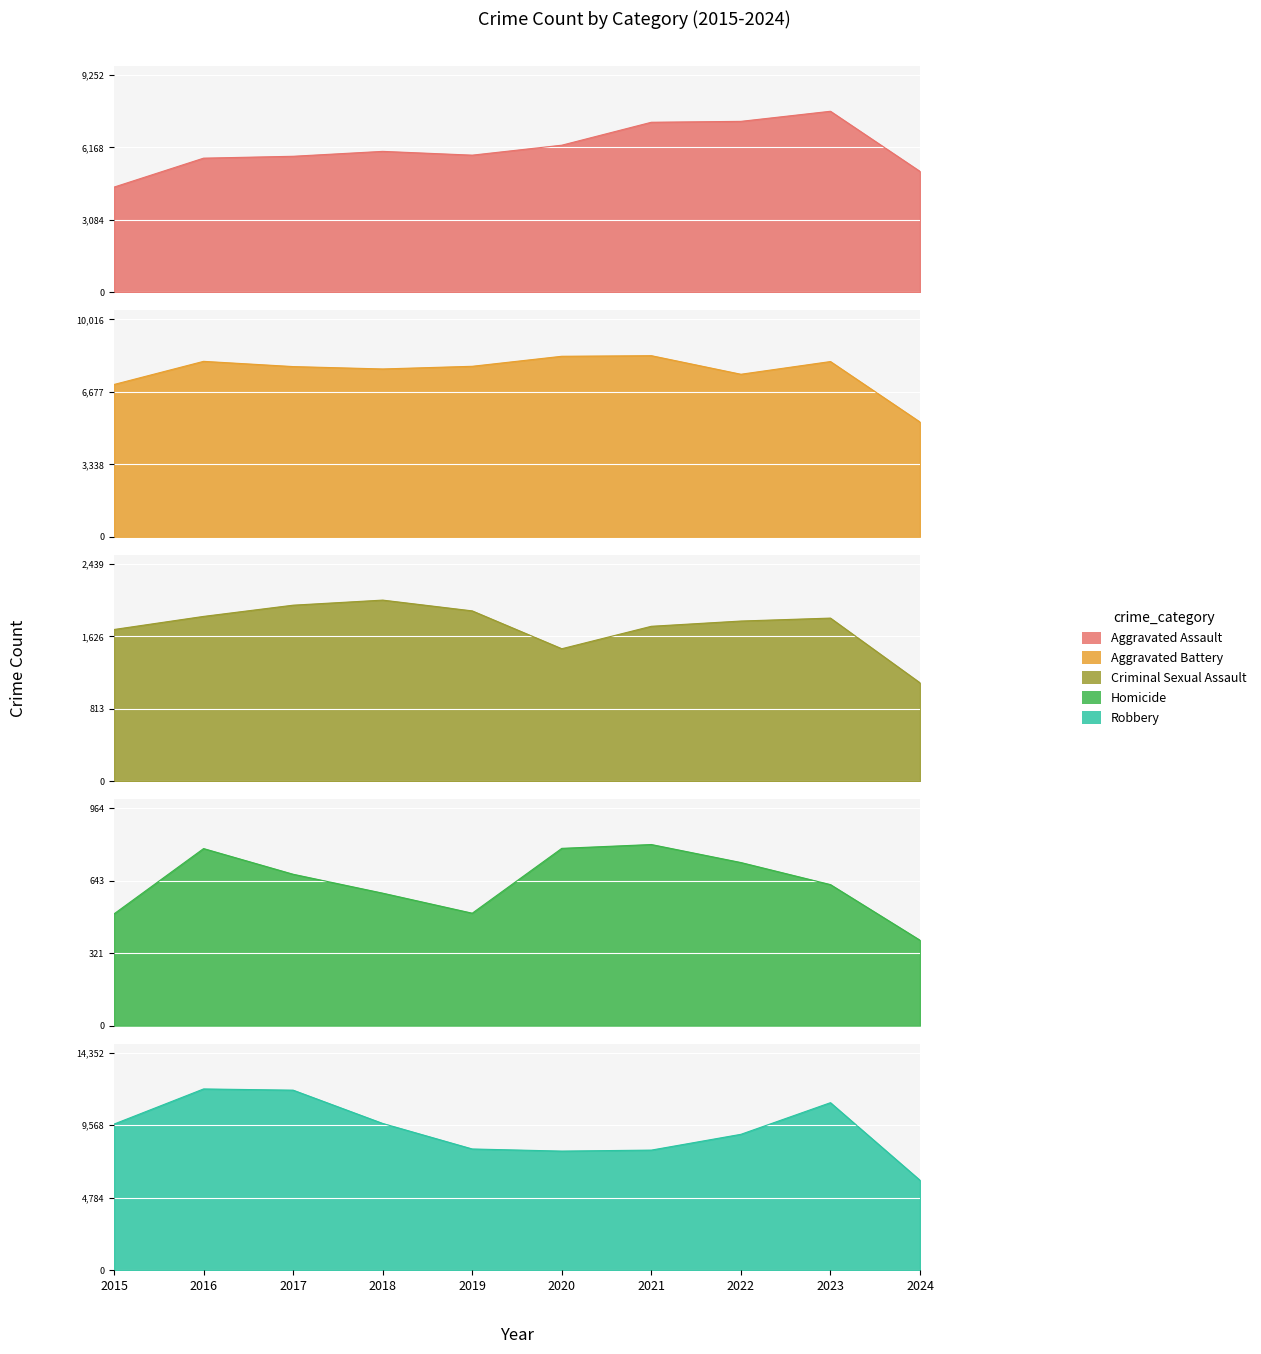

What is the value of the Homicide point at the 4th from the left?

588